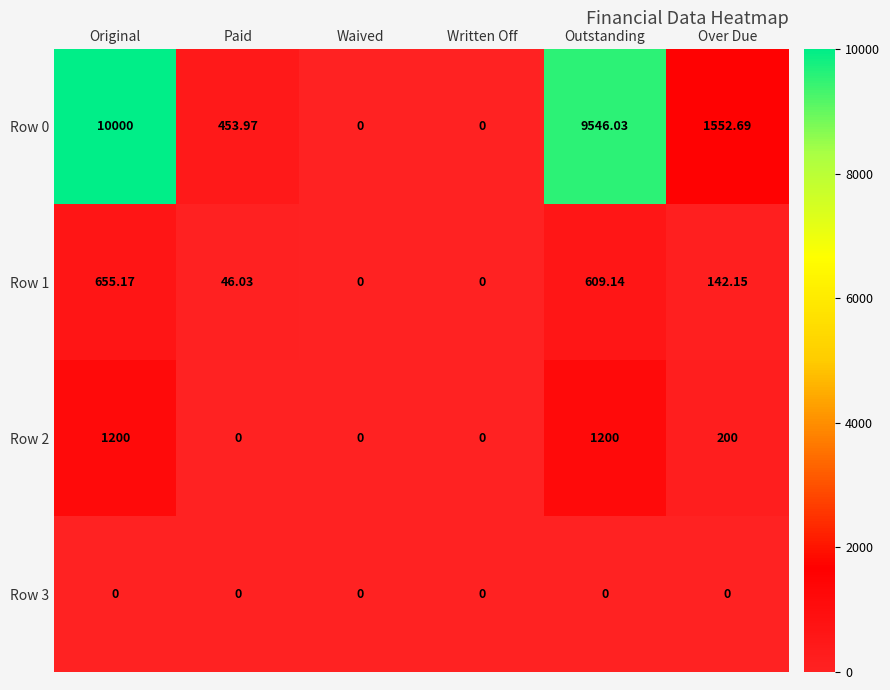

How many values in the Row 1 series exceed 142?

3